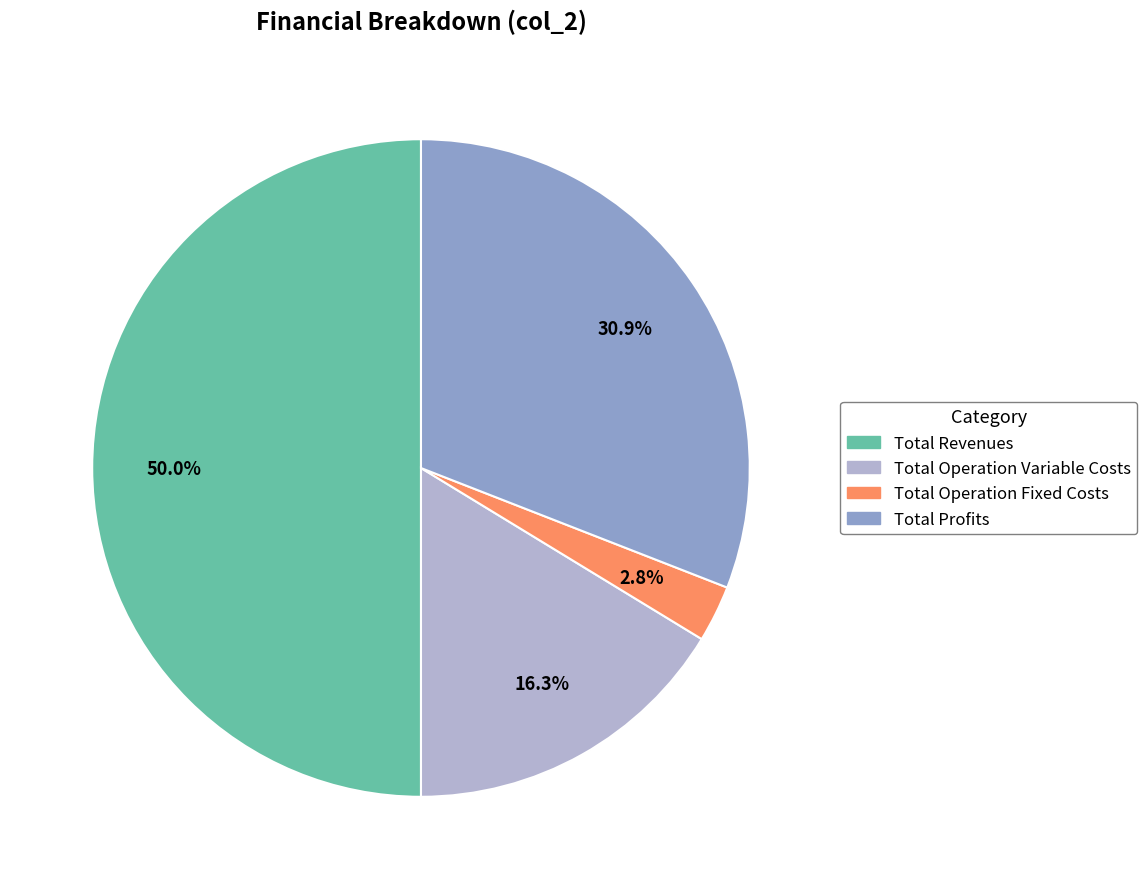

To the nearest percent, what is the average slice percentage?

25%